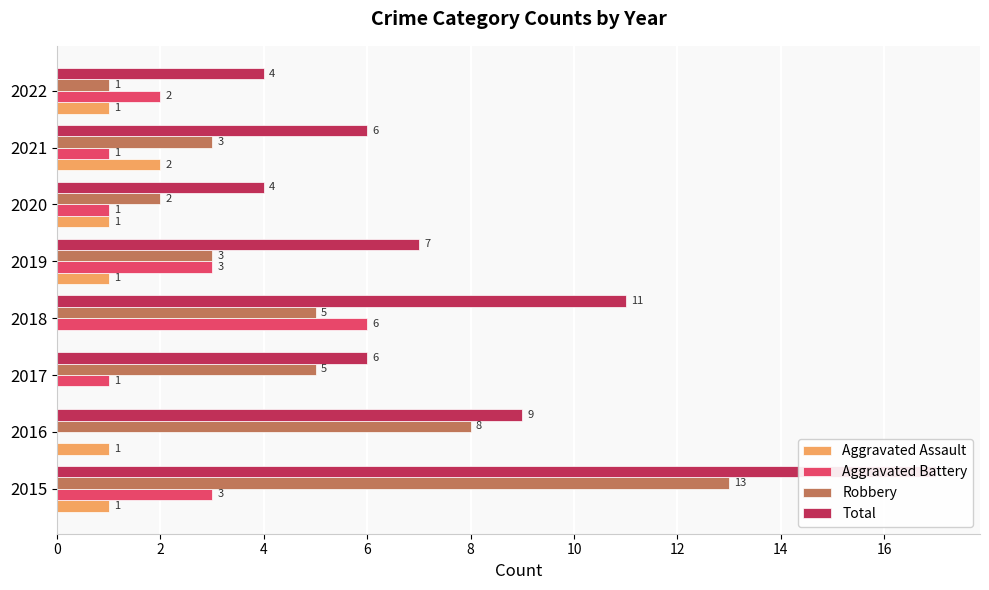

At how many categories does at least one series exceed 9?

2